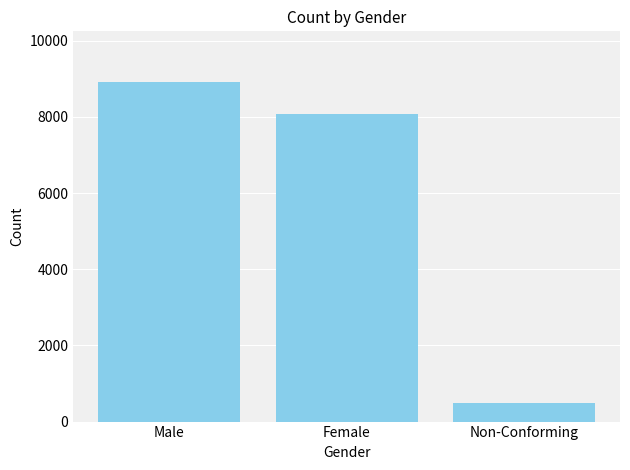

What is the label of the 2nd bar from the left?

Female